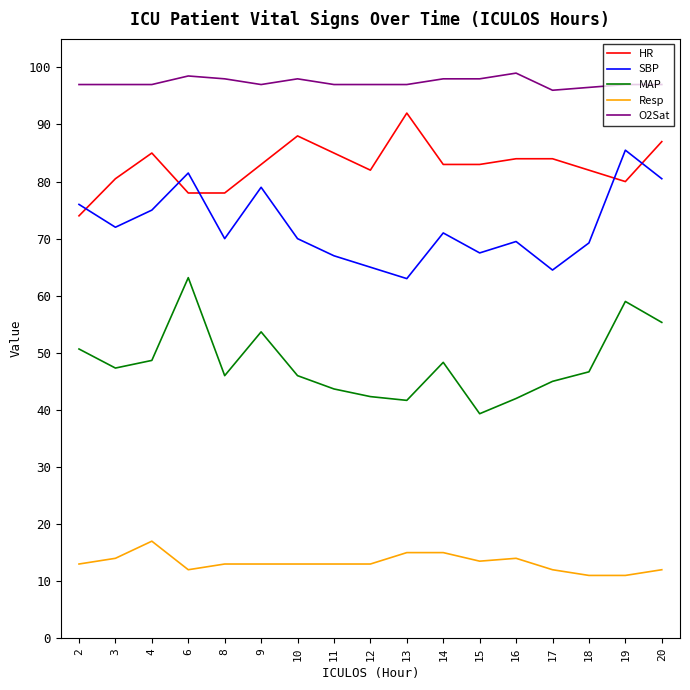

What is the difference between the maximum and second lowest values in the HR series?

14.0